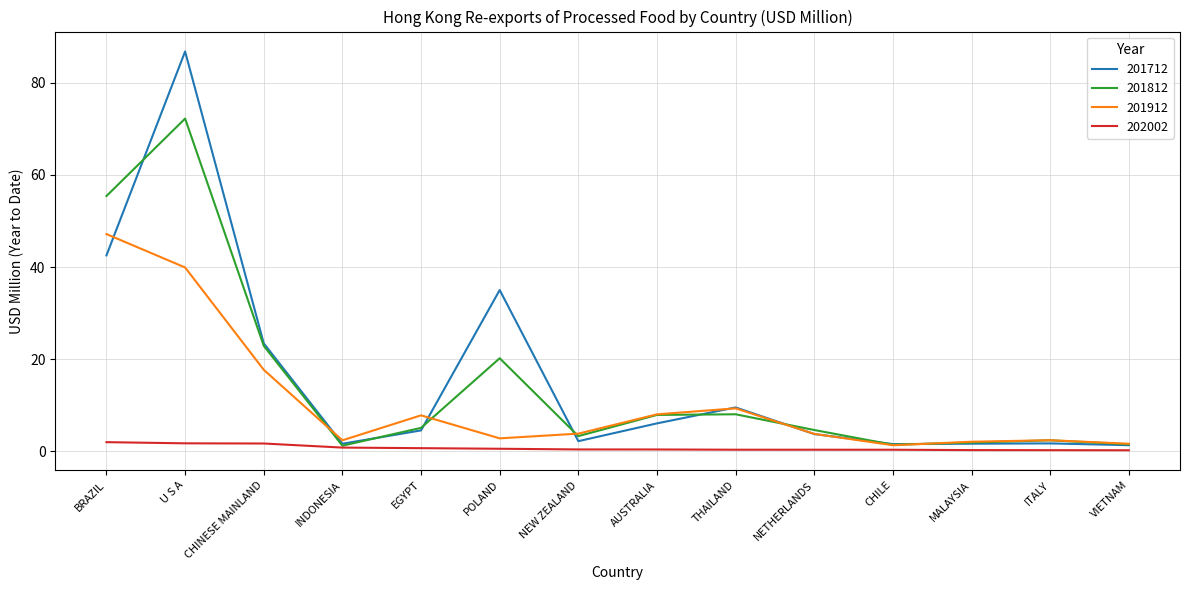

Where is the first local minimum for 201812?

INDONESIA